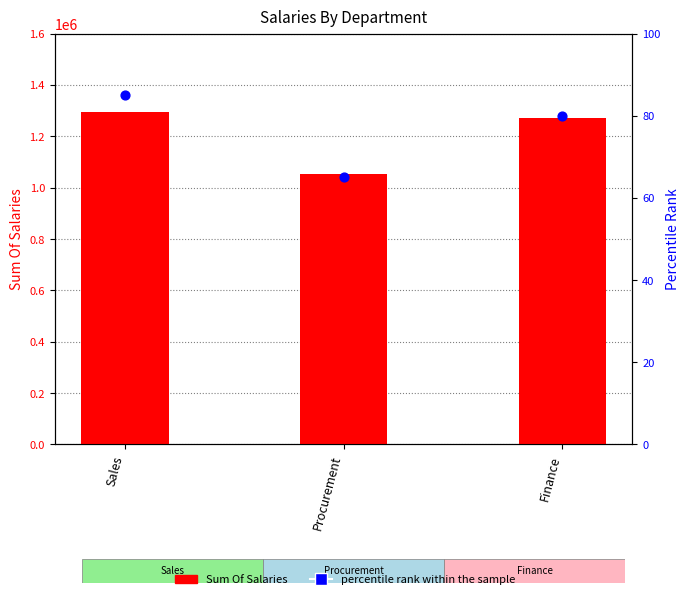

At how many categories does at least one series exceed 244516?

3